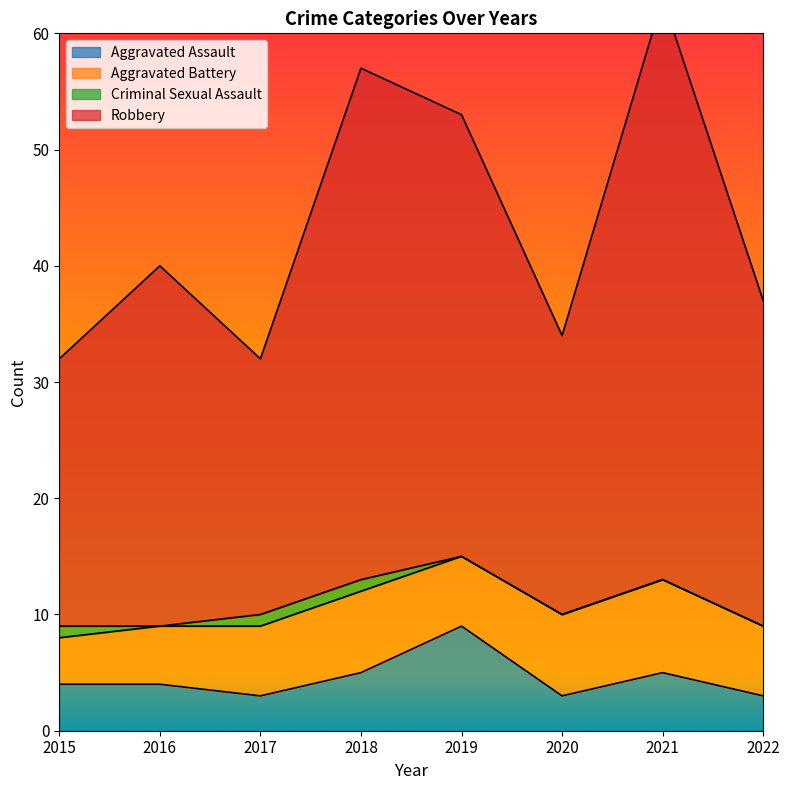

Is it true that Aggravated Assault equals 5 at 2018?

True